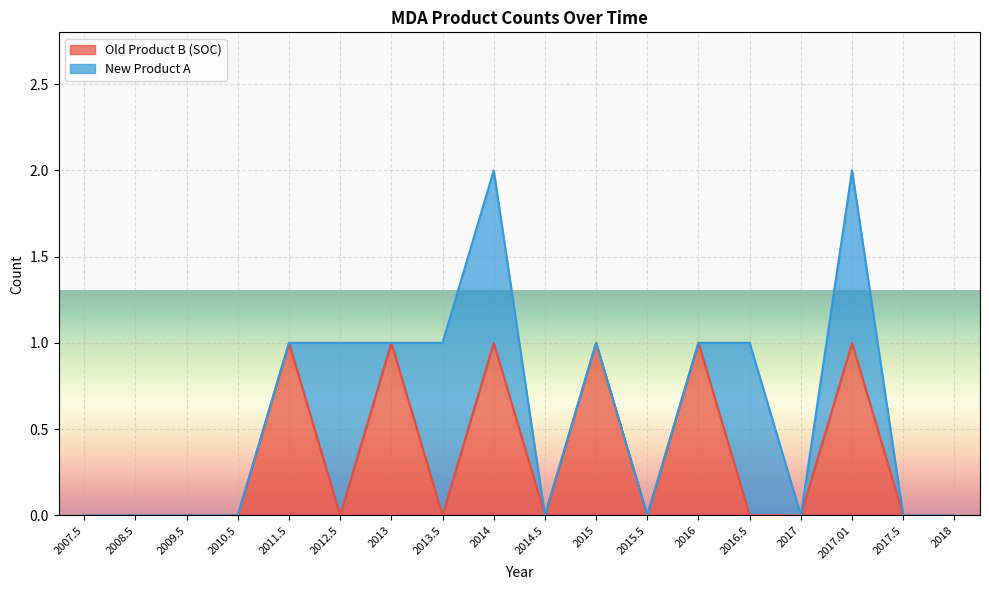

True or false: Old Product B (SOC) has a value of 0 at 2013.

False